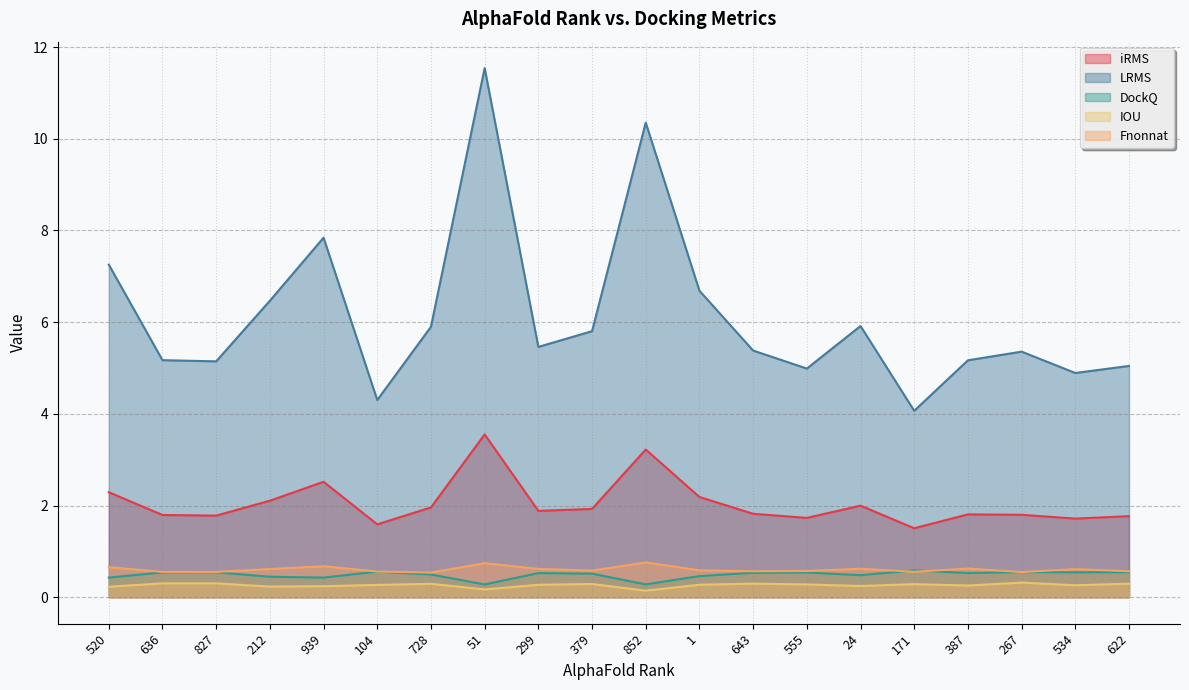

At which label does iRMS reach its minimum?

171